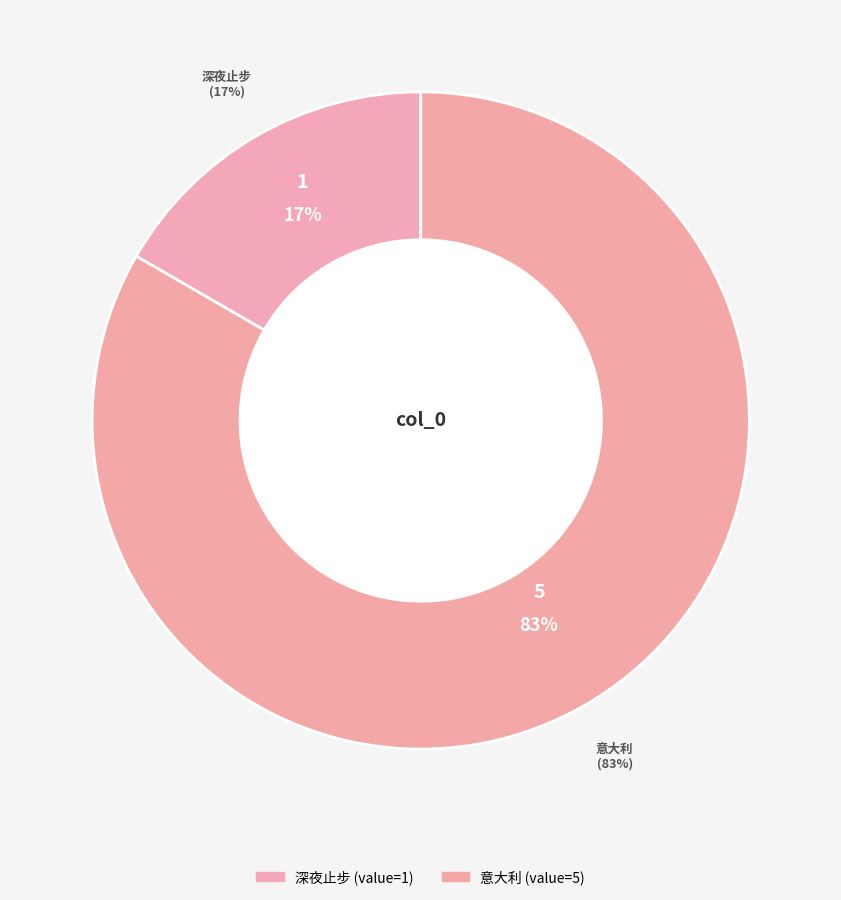

What is the ratio of the value at 意大利 to the value at 深夜止步?

5.0